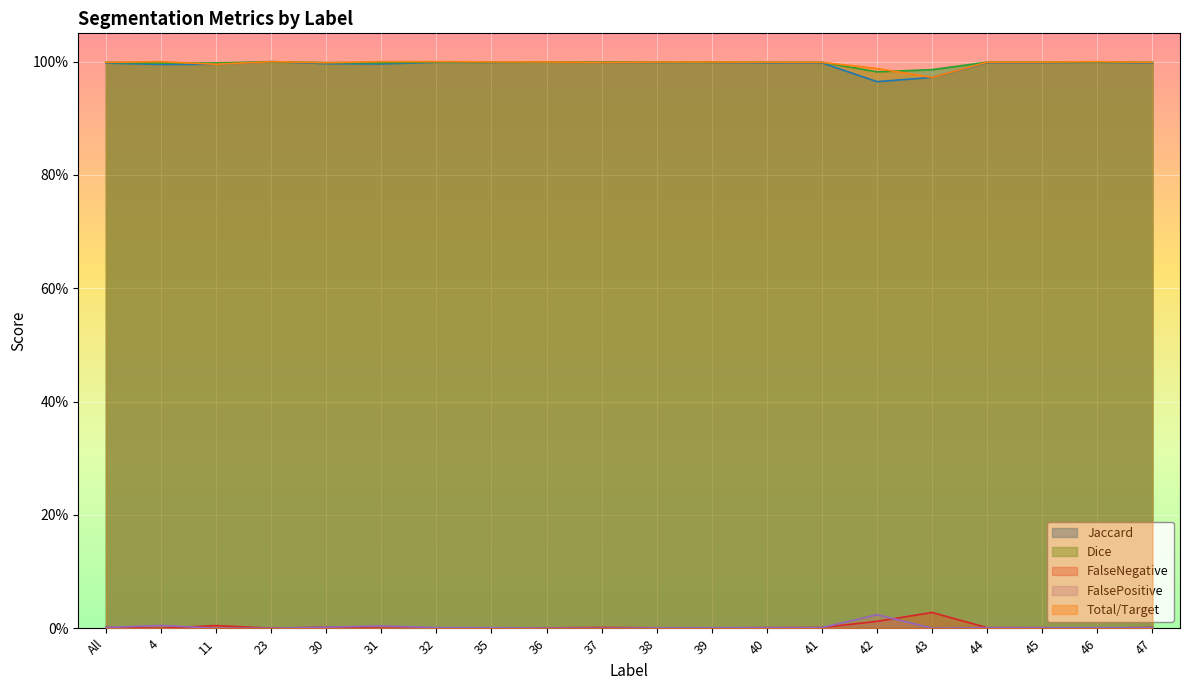

At how many categories does at least one series exceed 0?

20